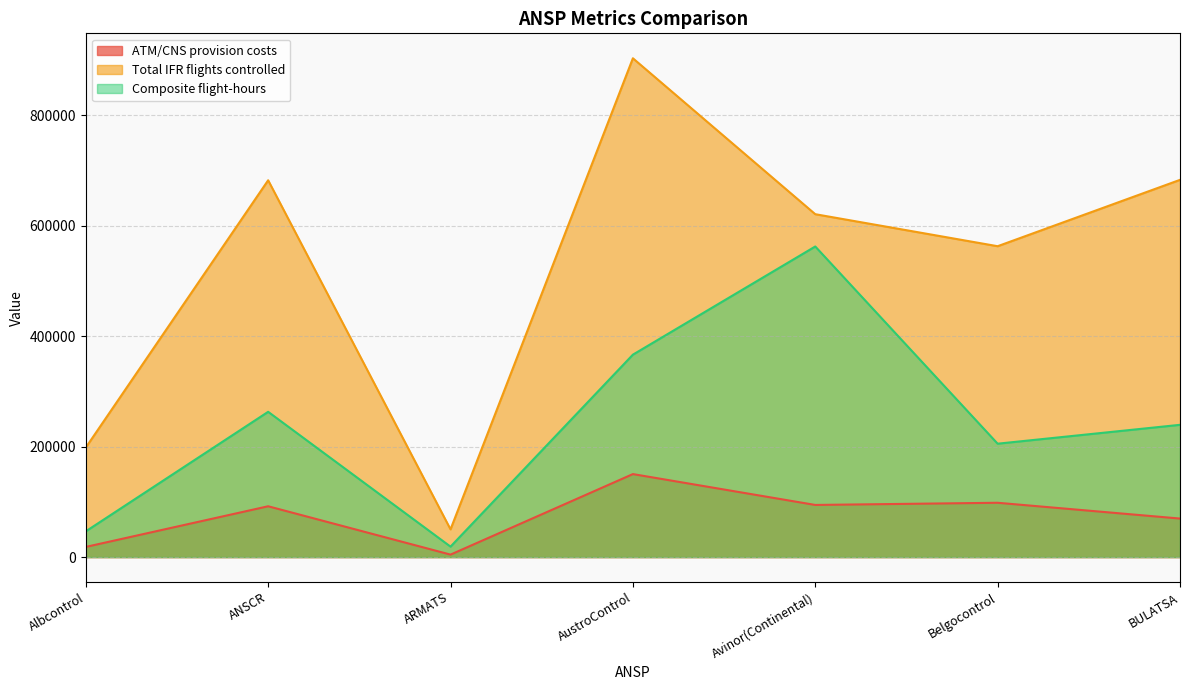

Reading left to right, extract all data points from this chart.

ATM/CNS provision costs: Albcontrol=18410	ANSCR=92051	ARMATS=4480	AustroControl=150346	Avinor(Continental)=94434	Belgocontrol=98393	BULATSA=69781
Total IFR flights controlled: Albcontrol=198399	ANSCR=682563	ARMATS=50239	AustroControl=903549	Avinor(Continental)=621113	Belgocontrol=563112	BULATSA=683320
Composite flight-hours: Albcontrol=46627	ANSCR=263155	ARMATS=18939	AustroControl=366680	Avinor(Continental)=562617	Belgocontrol=205396	BULATSA=239577